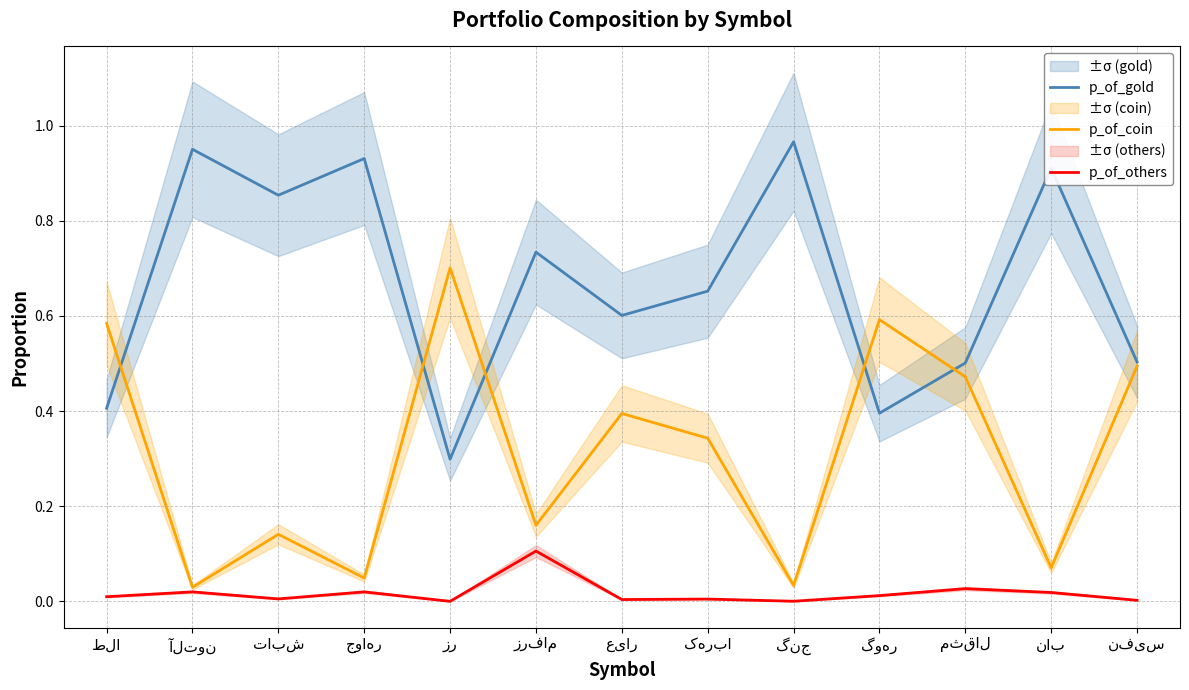

True or false: p_of_coin and p_of_others intersect in this chart.

False